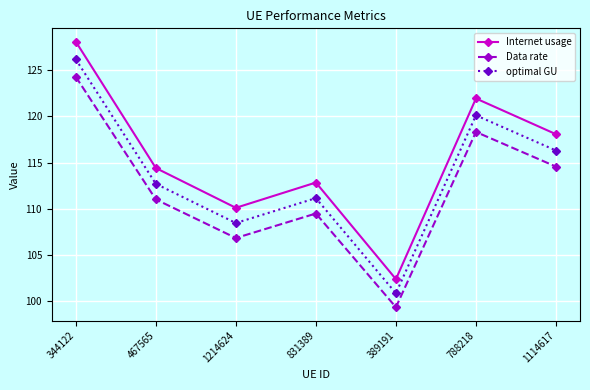

The value of optimal GU at 788218 is 80.4. True or false?

False